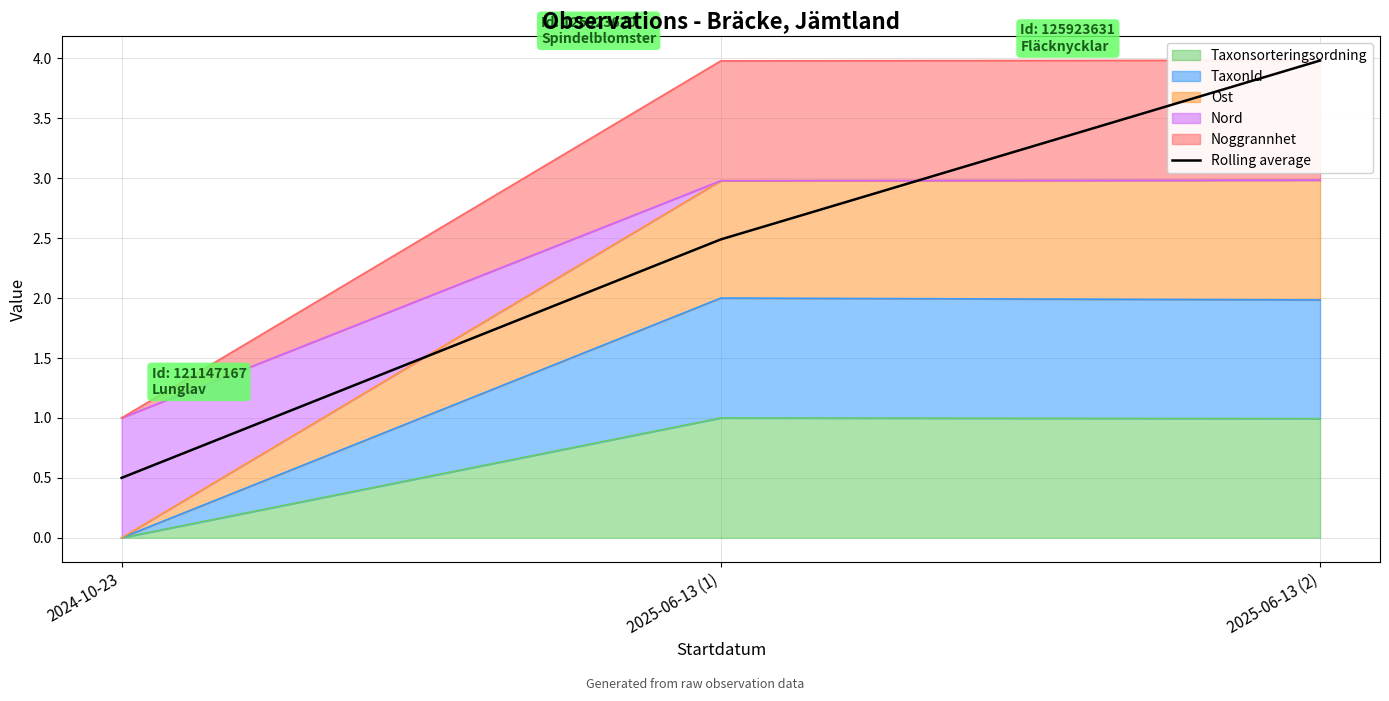

What position from the left is 2025-06-13 (1)?

2